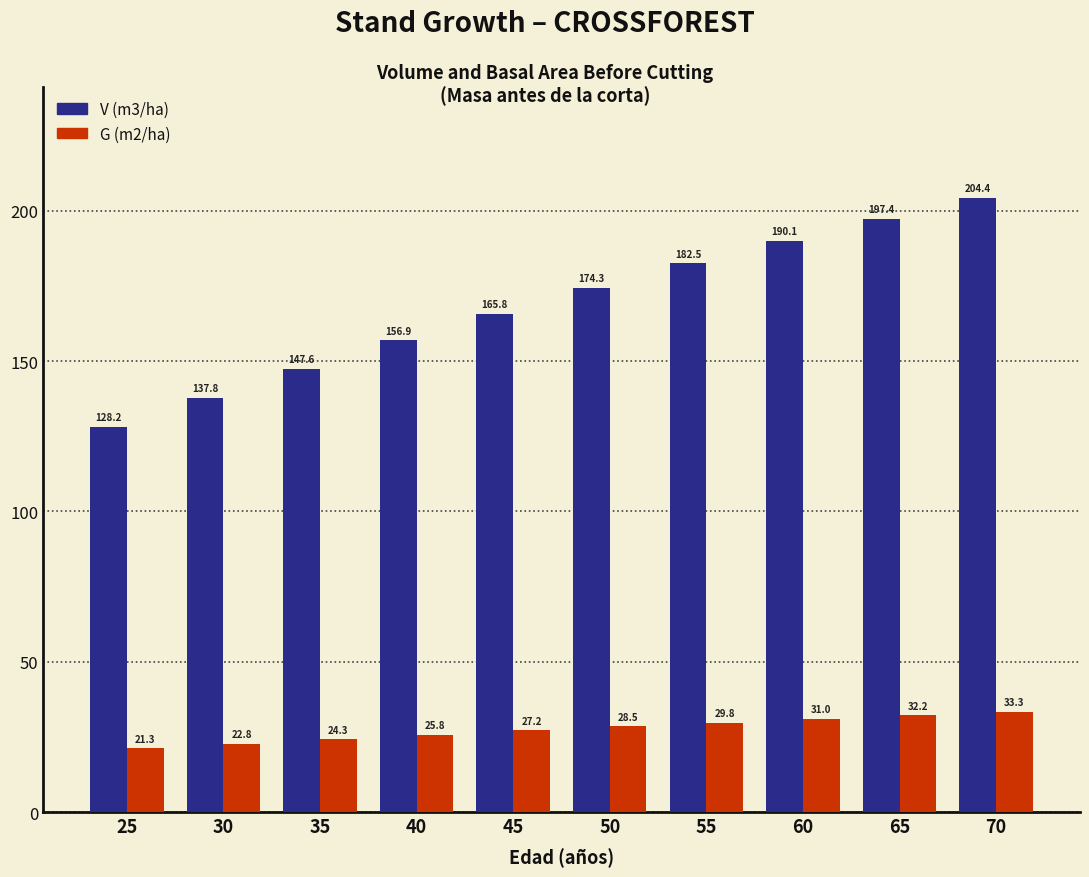

Is the value of V (m3/ha) at 30 greater than the value of G (m2/ha) at 40?

Yes